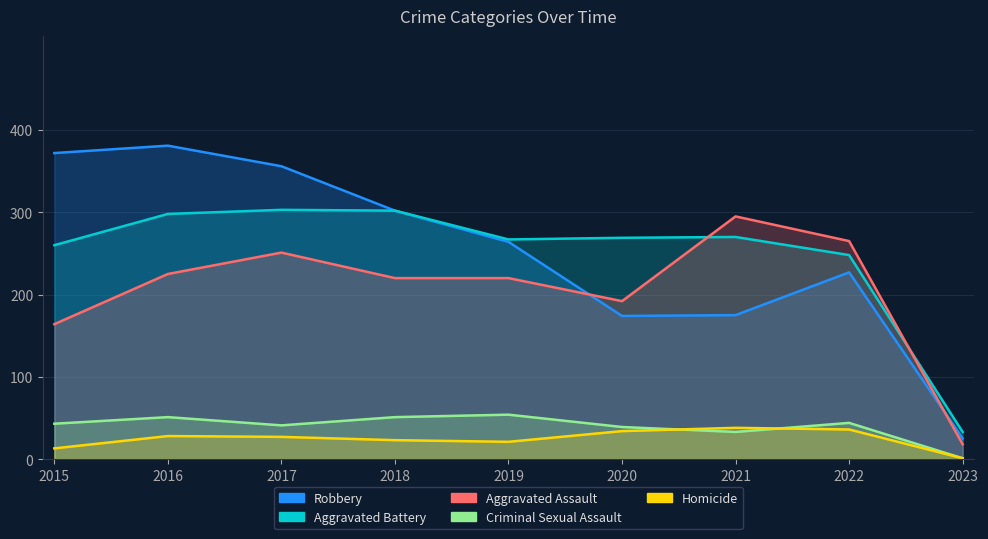

Rank the series at 2021 from lowest to highest value.

Criminal Sexual Assault, Homicide, Robbery, Aggravated Battery, Aggravated Assault